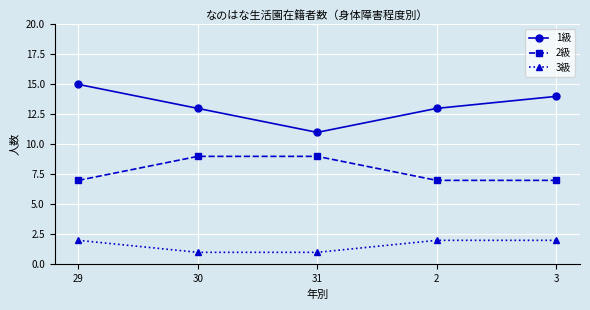

What is the maximum value shown in the chart?

15